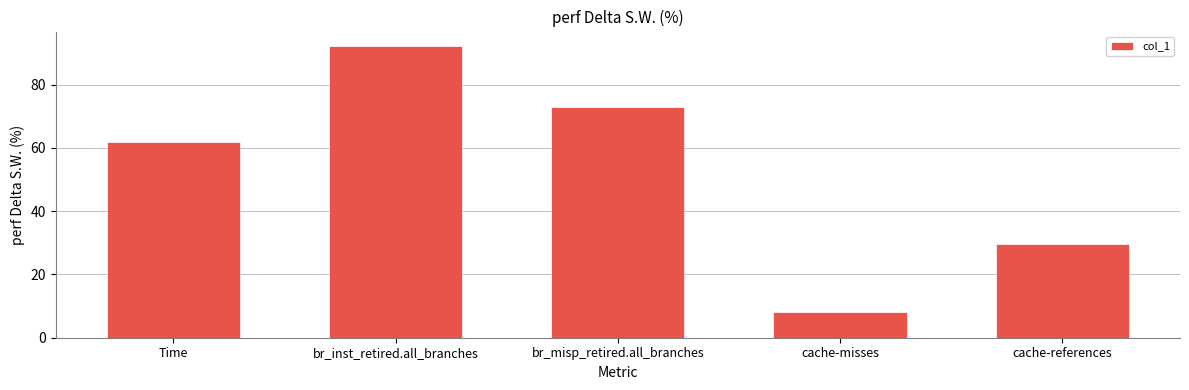

Reading right to left, transcribe all the data shown in this chart.

cache-references=29.8	cache-misses=8.2	br_misp_retired.all_branches=73.0	br_inst_retired.all_branches=92.2	Time=61.9